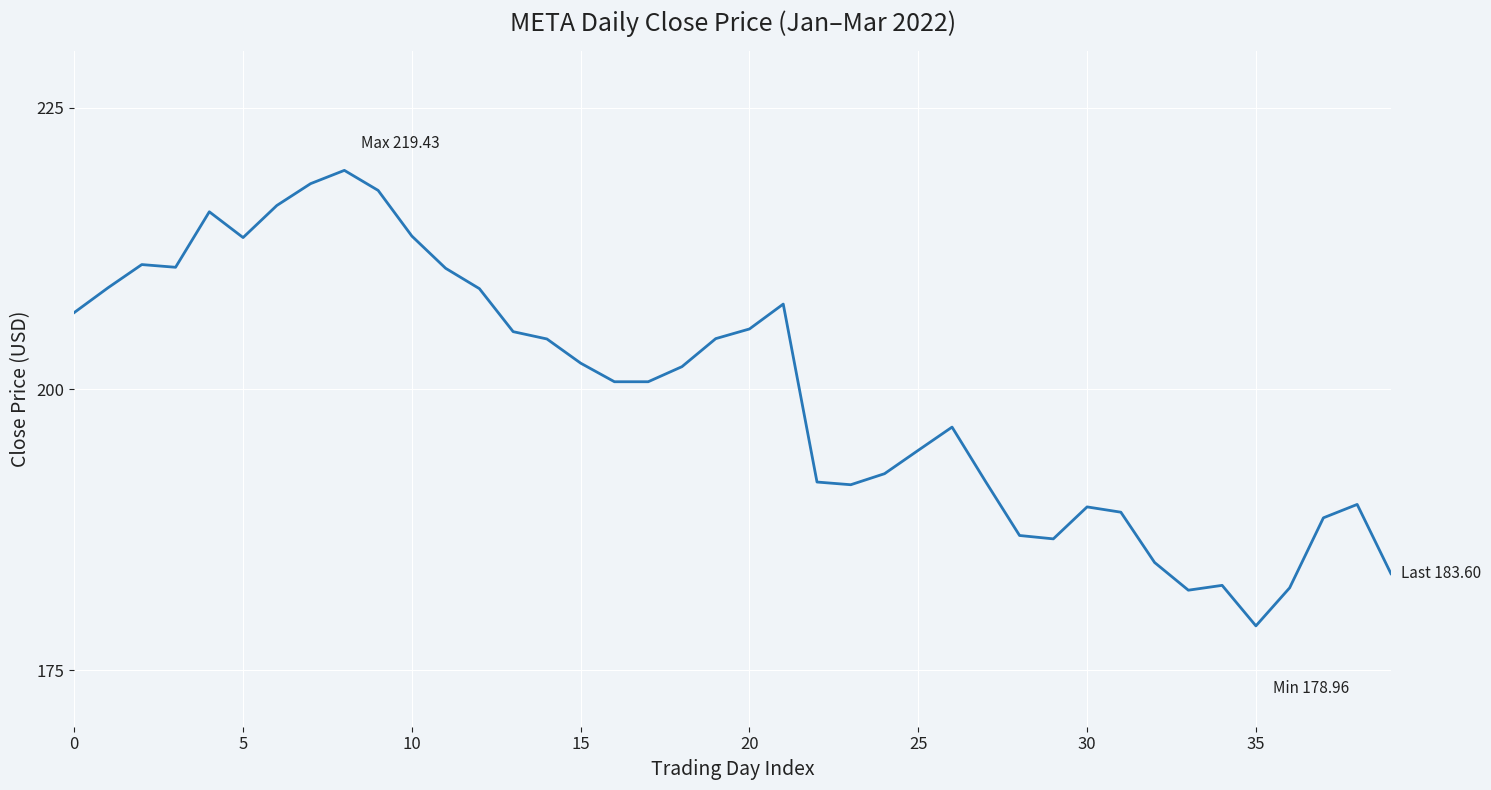

What is the minimum value shown in the chart?

179.0